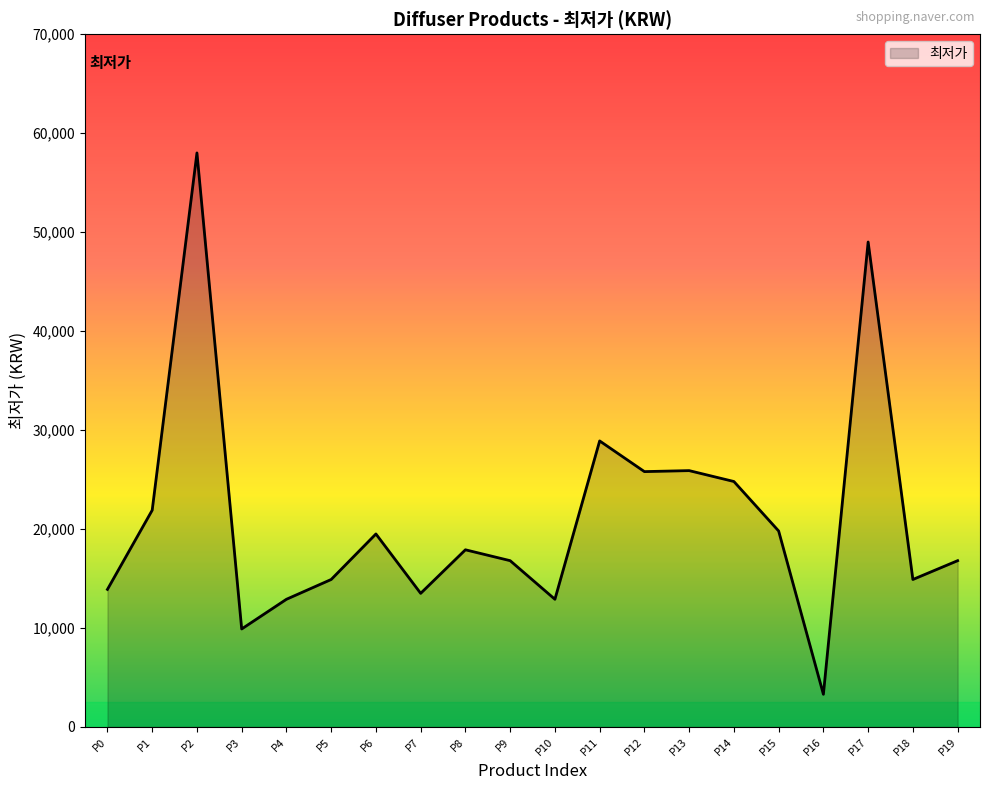

The value at P6 is 28507. True or false?

False